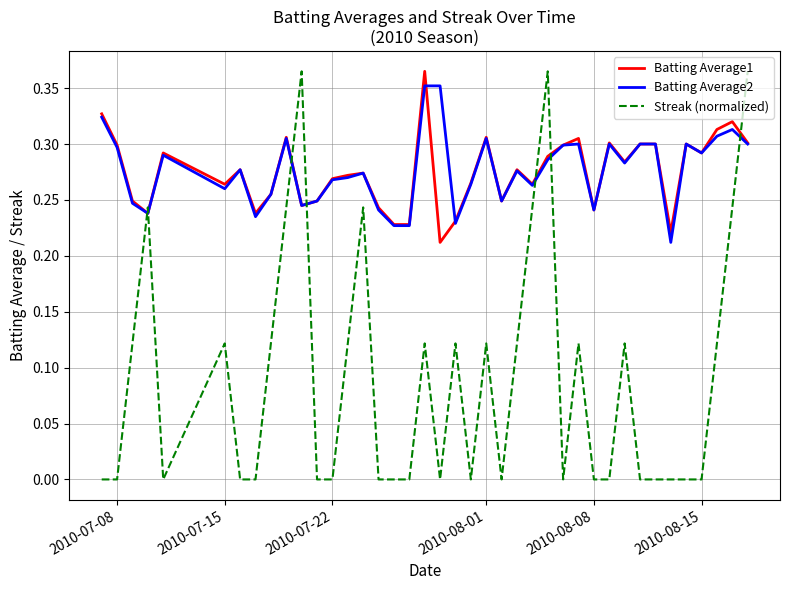

How many lines are shown in the chart?

3